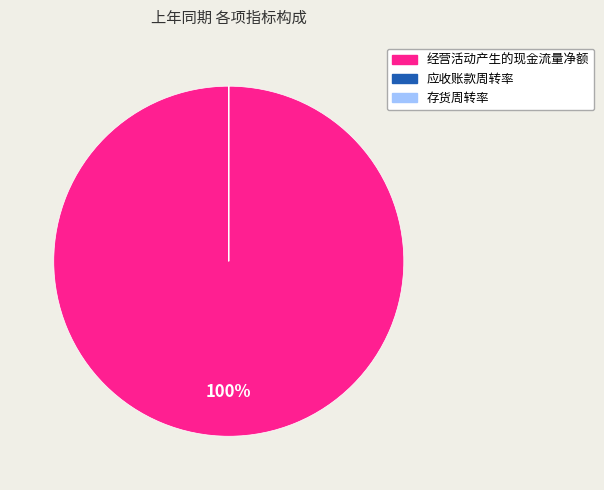

Is there a majority slice in this chart?

Yes